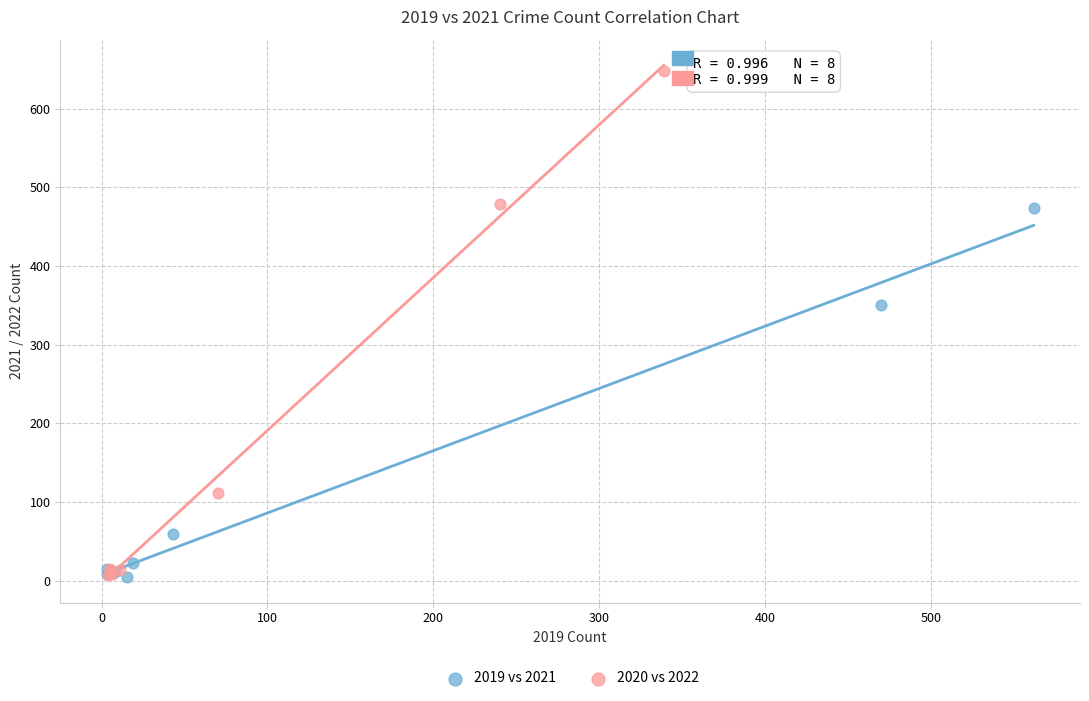

Which series has the widest spread of Y values?

2020 vs 2022